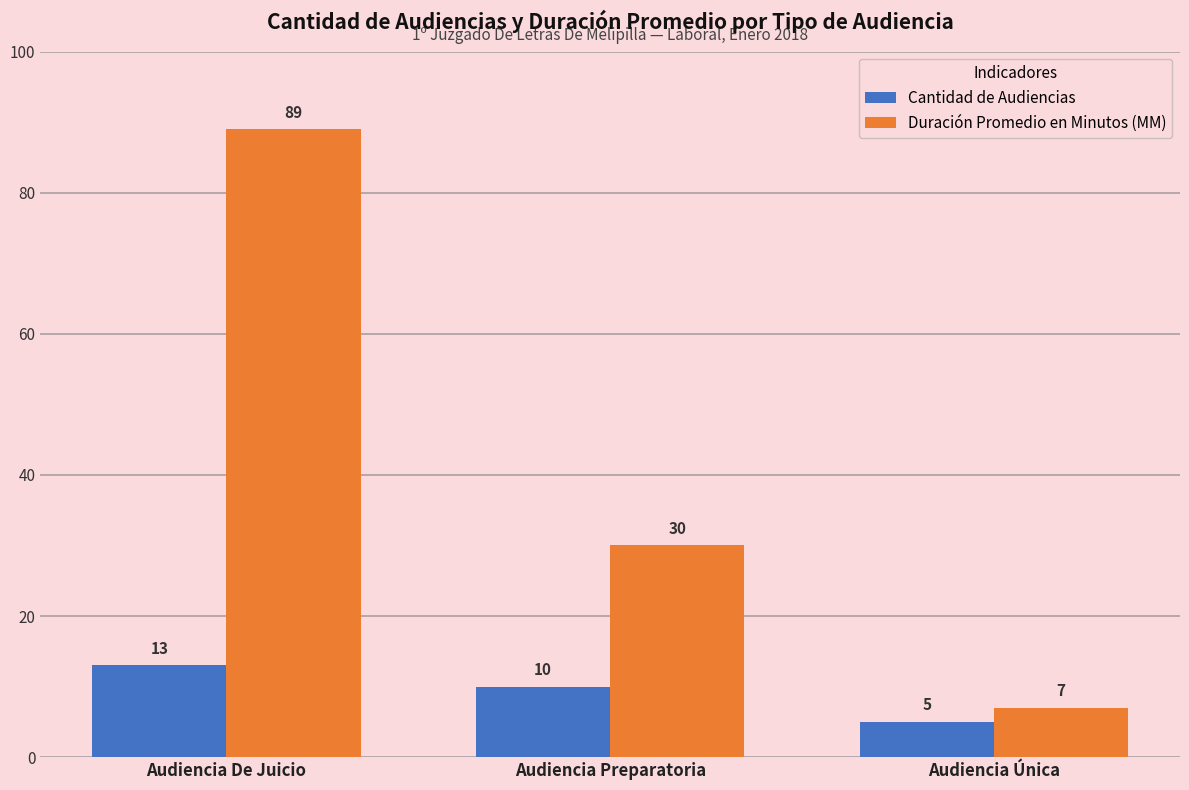

What is the total value across all series at Audiencia De Juicio?

102